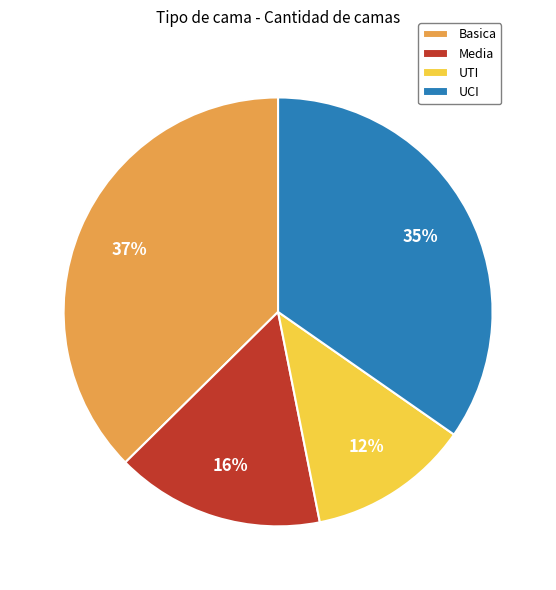

Is there any slice that represents more than half of the pie?

No